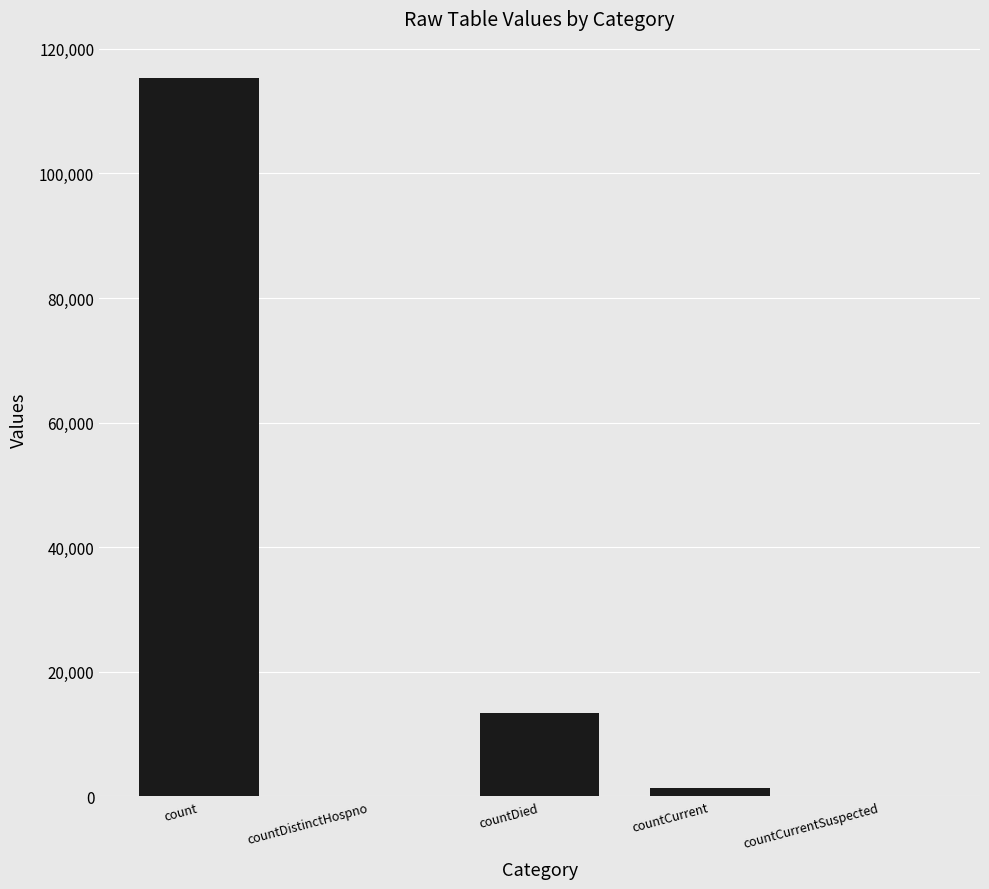

Where does the data first go above 1383?

count